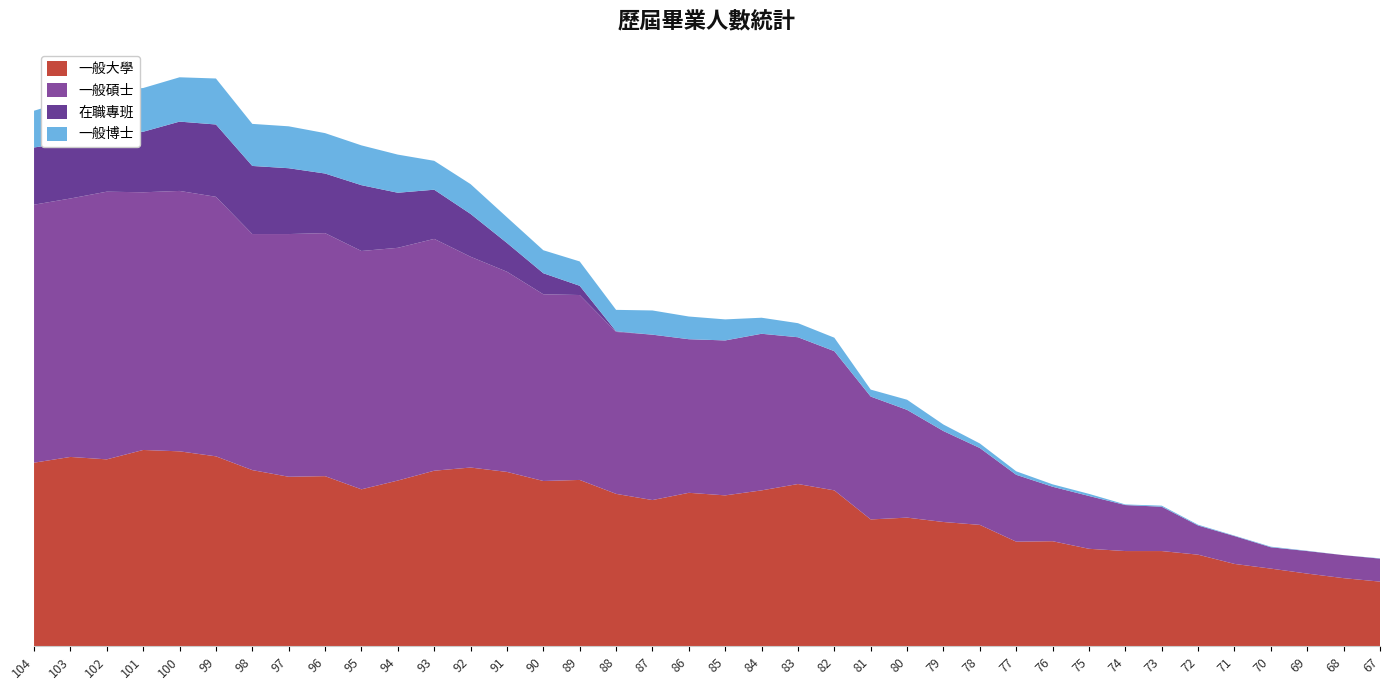

Reading left to right, extract all data points from this chart.

一般大學: 1213	1251	1235	1297	1288	1255	1164	1120	1124	1037	1095	1160	1181	1152	1092	1099	1007	966	1014	997	1030	1072	1030	838	850	821	802	691	694	644	629	629	605	544	513	480	450	427
一般碩士: 1705	1708	1769	1703	1721	1715	1560	1604	1606	1575	1538	1532	1393	1323	1234	1222	1070	1093	1015	1024	1035	970	920	812	712	601	508	442	360	349	304	293	193	184	141	149	152	152
在職專班: 378	373	396	400	458	478	450	435	394	435	364	325	283	190	139	61	4	0	0	0	0	0	0	0	0	0	0	0	0	0	0	0	0	0	0	0	0	0
一般博士: 243	280	274	289	293	304	278	277	267	263	252	191	197	170	152	161	142	160	150	139	106	93	89	46	67	43	30	23	16	14	4	7	5	3	4	2	0	2